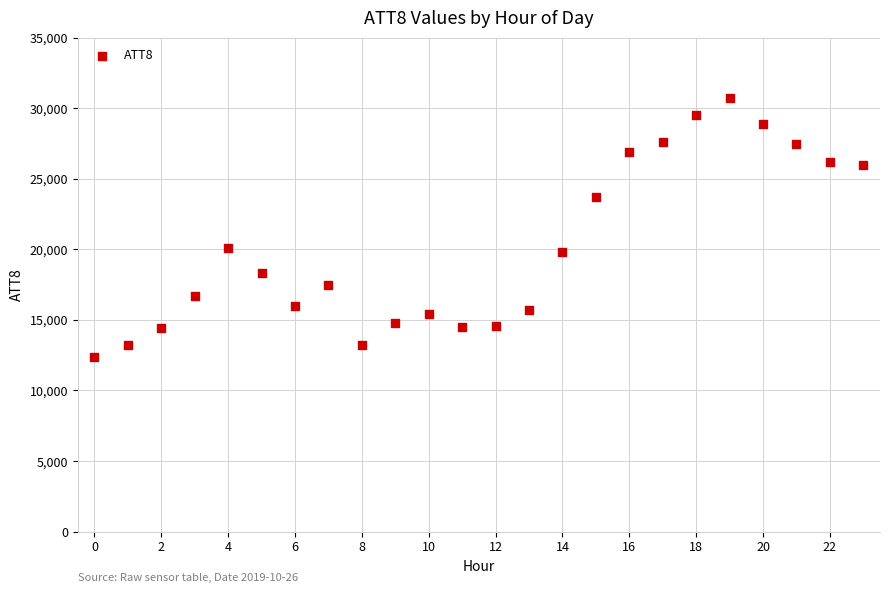

What is the range of Y values (max minus min)?

18300